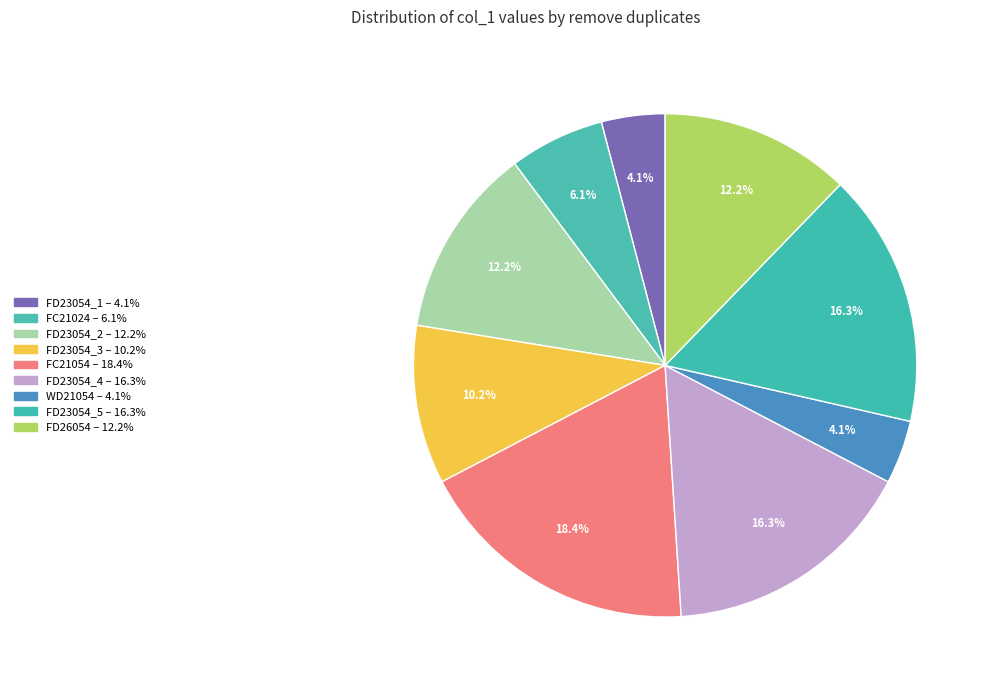

Rank the categories by value from highest to lowest.

FC21054, FD23054_4, FD23054_5, FD23054_2, FD26054, FD23054_3, FC21024, FD23054_1, WD21054